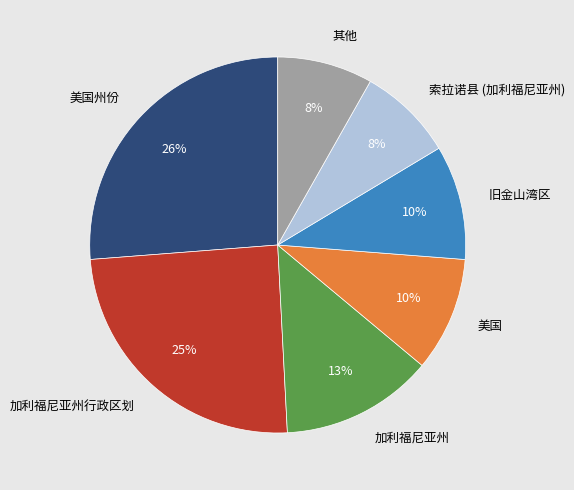

To the nearest percent, what percentage of the pie is 旧金山湾区?

10%